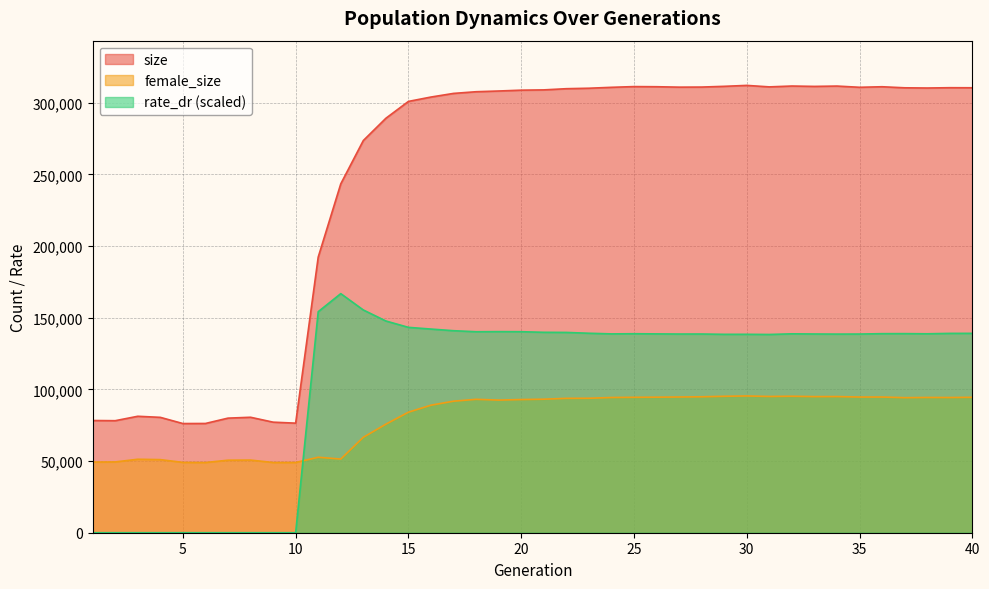

Between 8 and 15, which series saw the biggest shift?

size